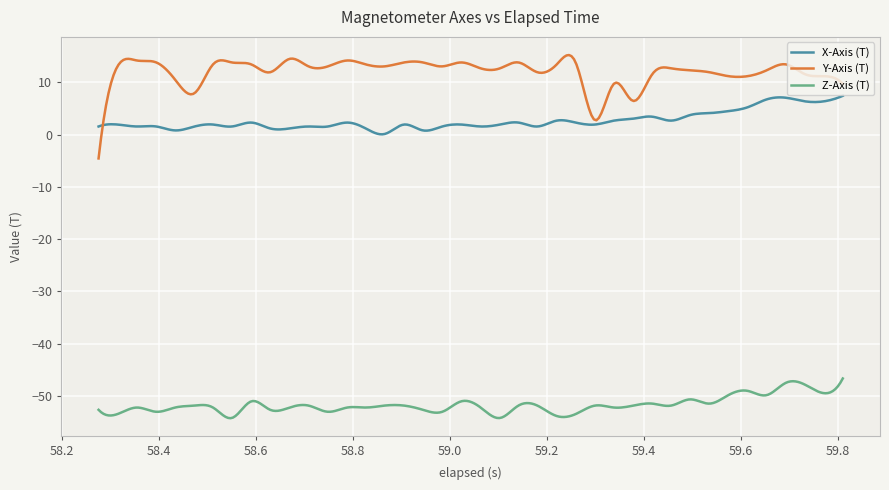

List the series in order of their peak value, lowest first.

Z-Axis (T), X-Axis (T), Y-Axis (T)